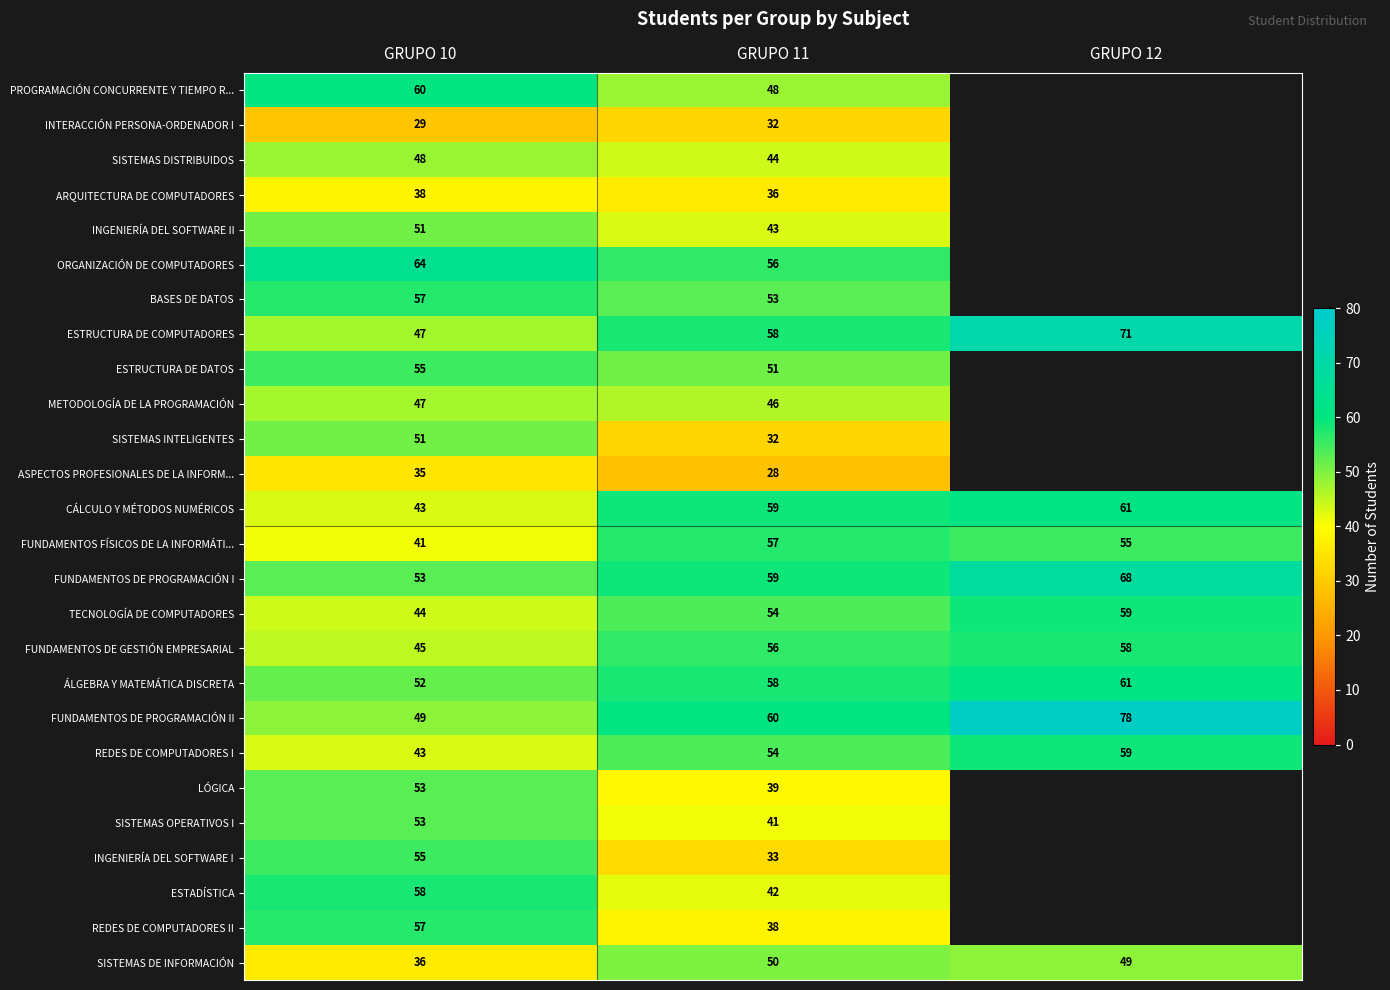

At which label does ÁLGEBRA Y MATEMÁTICA DISCRETA reach its minimum?

GRUPO 10